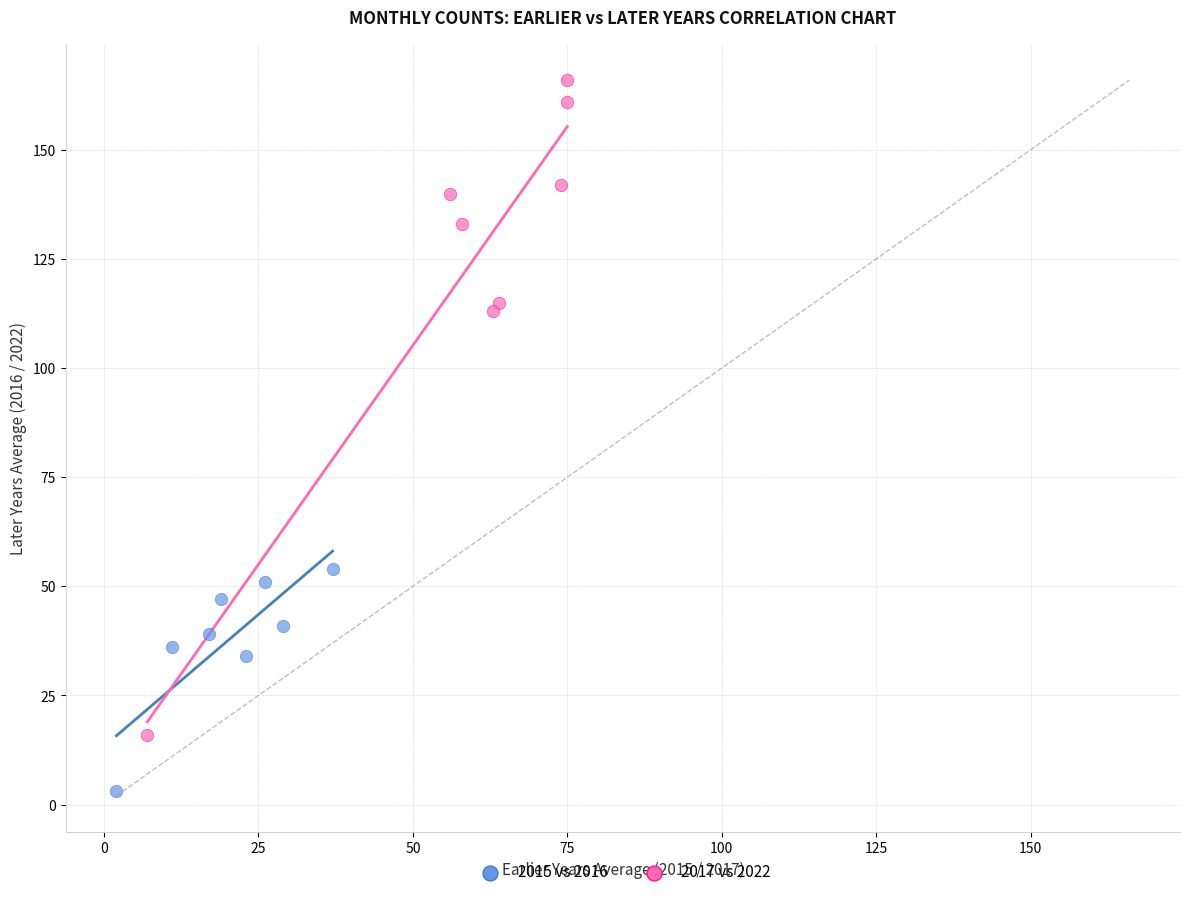

Which series reaches the minimum Y coordinate?

2015 vs 2016